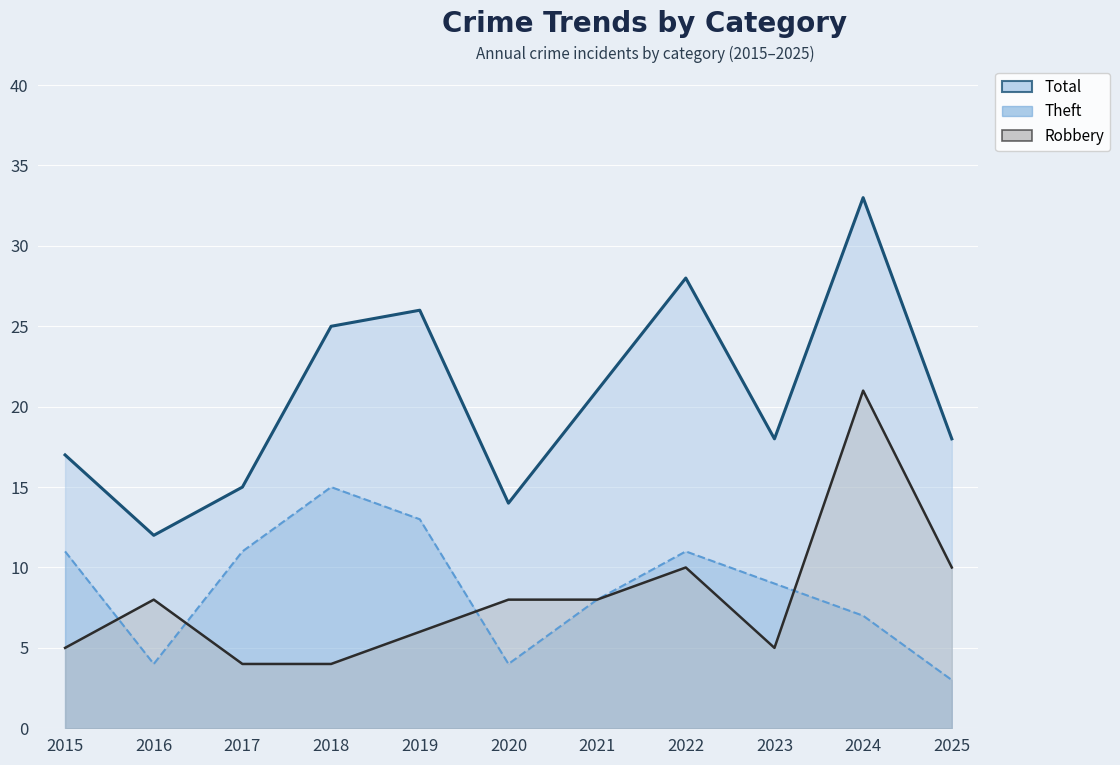

What are all the series names shown in the legend?

Total, Robbery, Theft